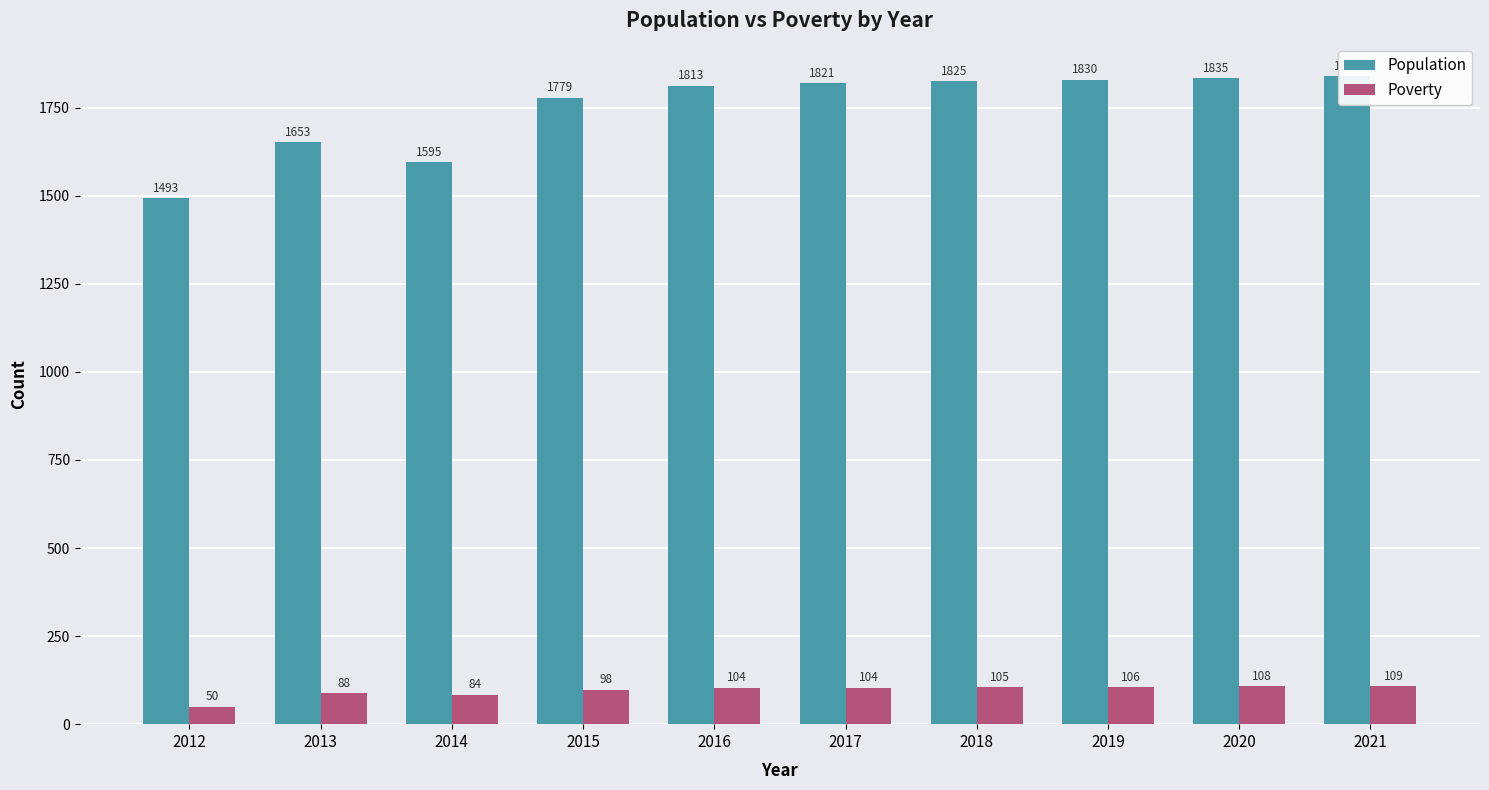

List the series in order of their peak value, lowest first.

Poverty, Population